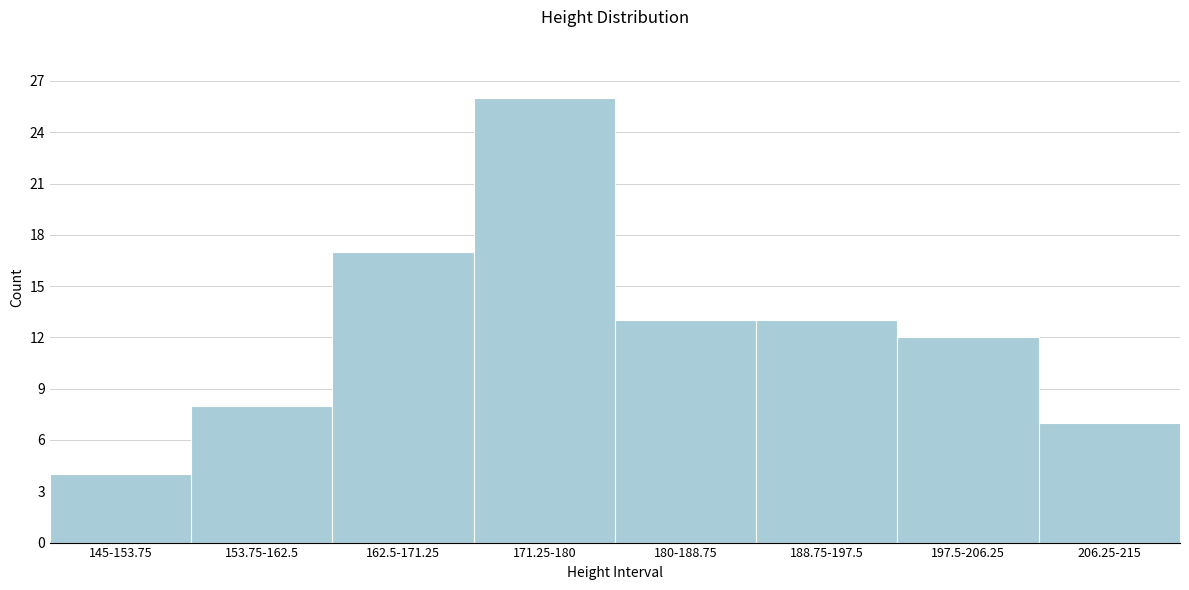

Reading left to right, extract all data points from this chart.

4	8	17	26	13	13	12	7